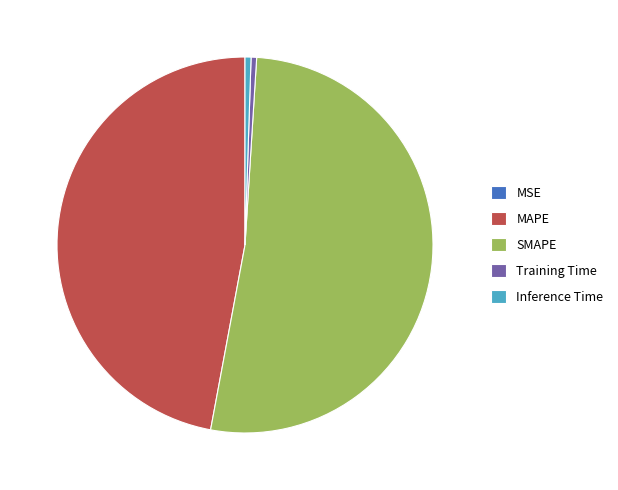

What is the largest slice in the pie chart?

SMAPE